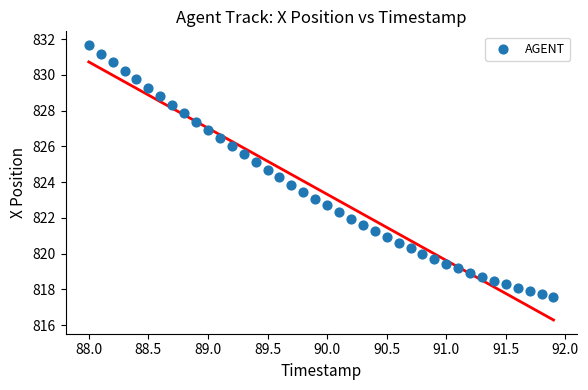

What is the range of X values (max minus min)?

3.9